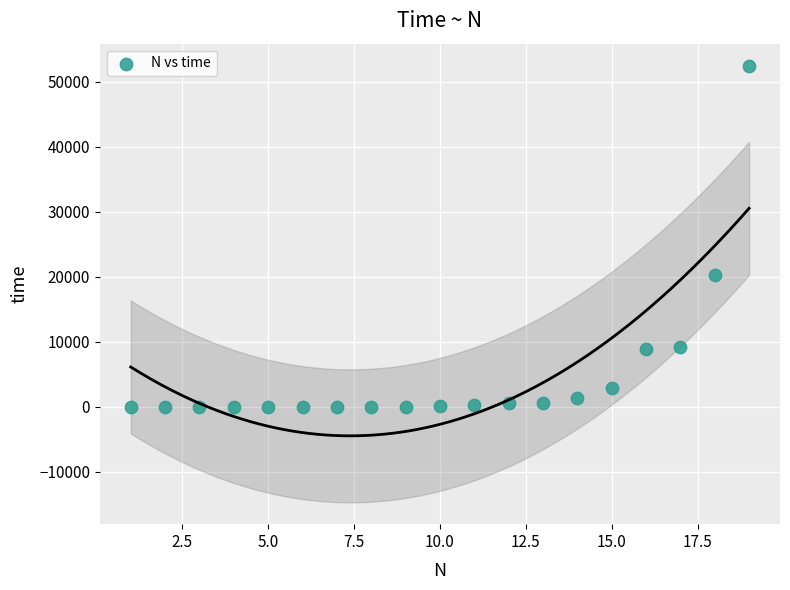

What is the range of Y values (max minus min)?

52537